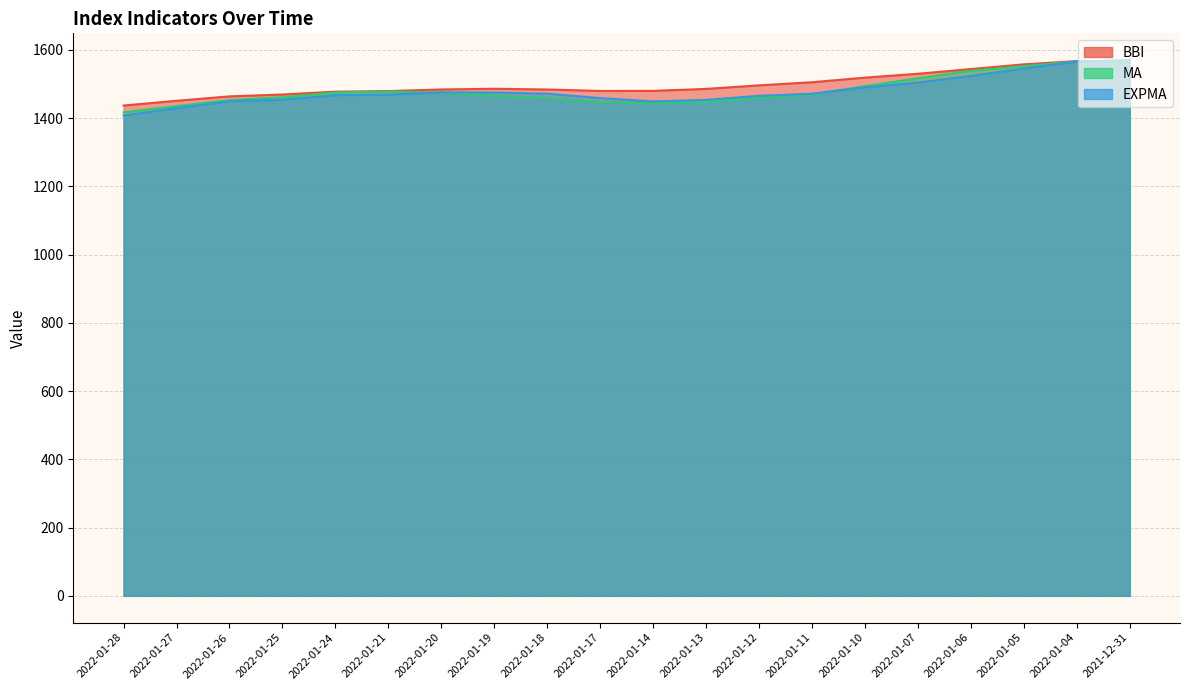

At which category is the sum across all series the highest?

2021-12-31